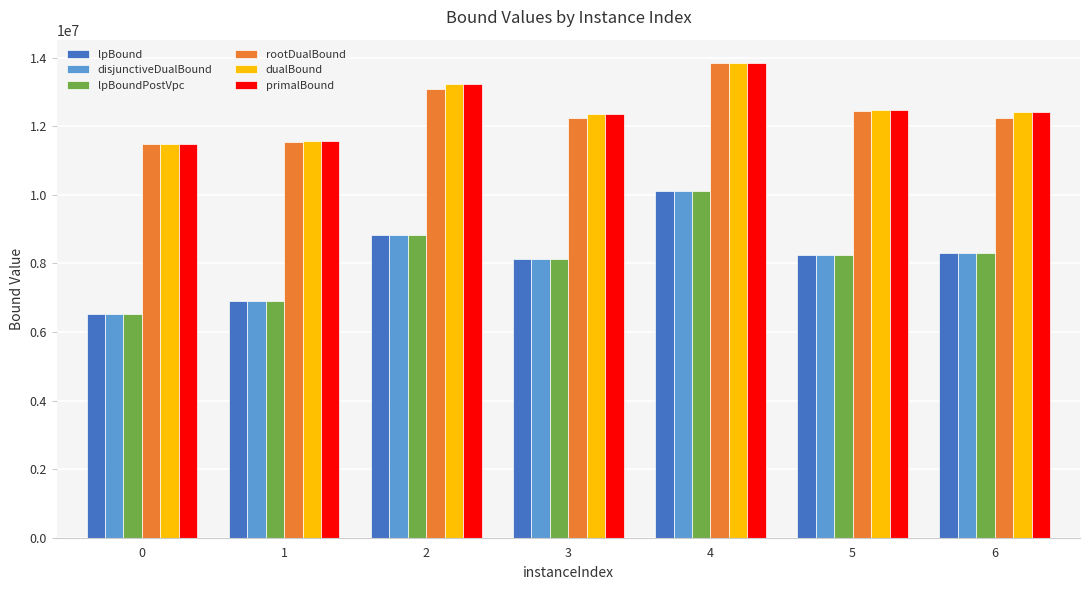

What is the average value of the lpBoundPostVpc series?

8148778.0